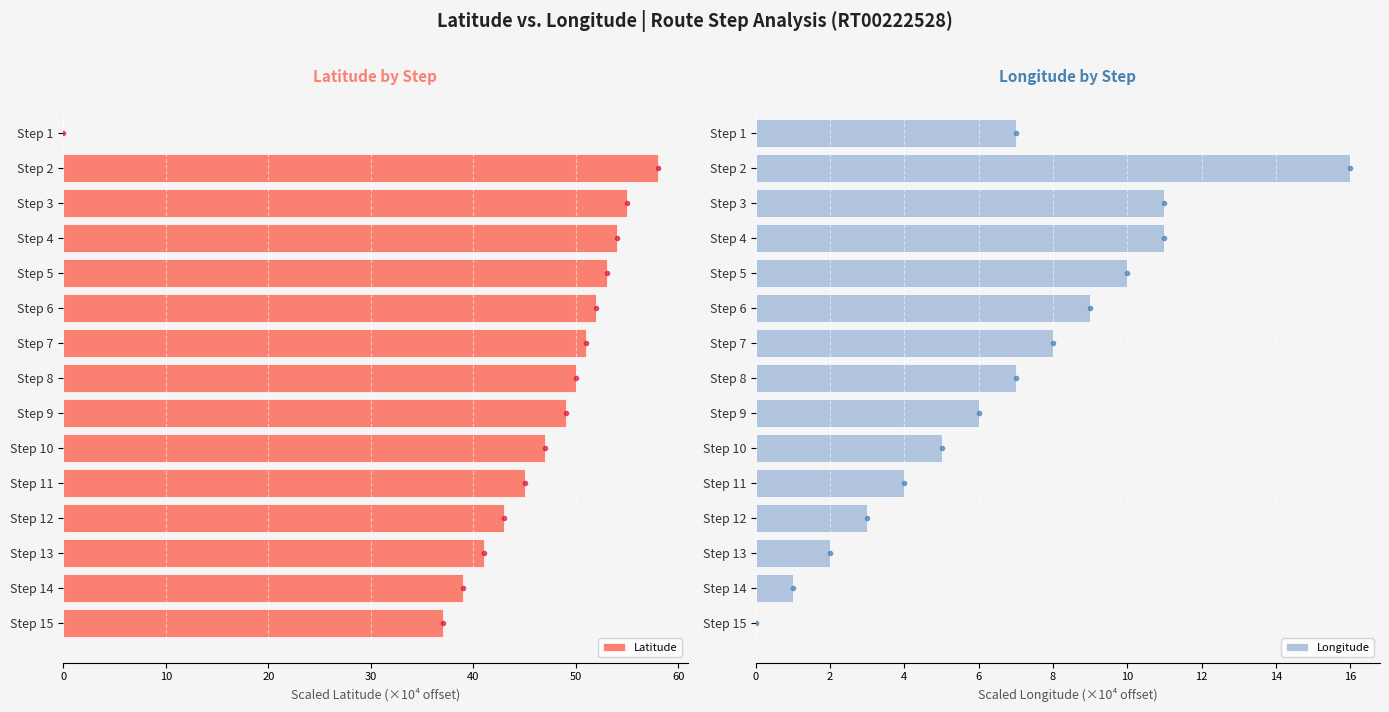

The Longitude series shows 3.7 at Step 1. True or false?

False